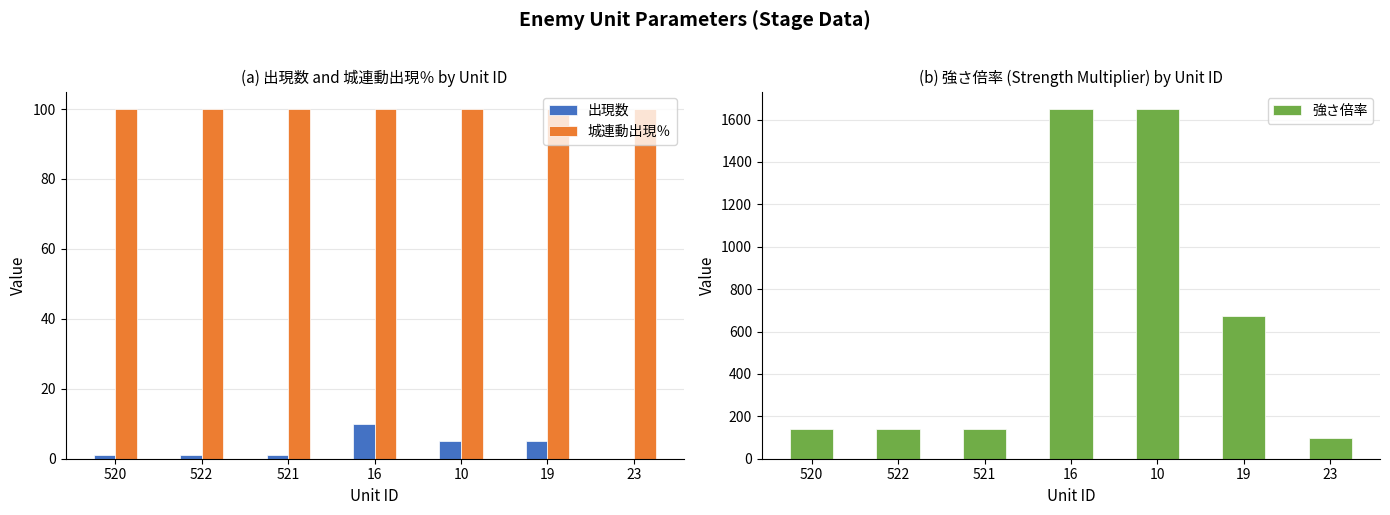

Reading right to left, list all the values displayed in this chart.

出現数: 23=0	19=5	10=5	16=10	521=1	522=1	520=1
城連動出現％: 23=100	19=100	10=100	16=100	521=100	522=100	520=100
強さ倍率: 23=100	19=675	10=1650	16=1650	521=140	522=140	520=140